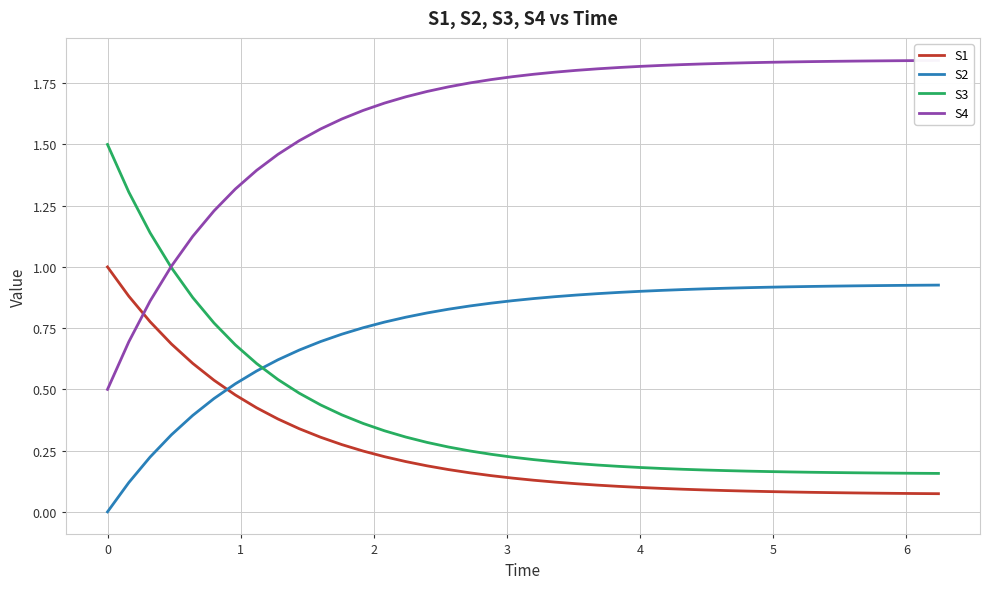

Is it true that S2 equals 0.0 at 0?

True